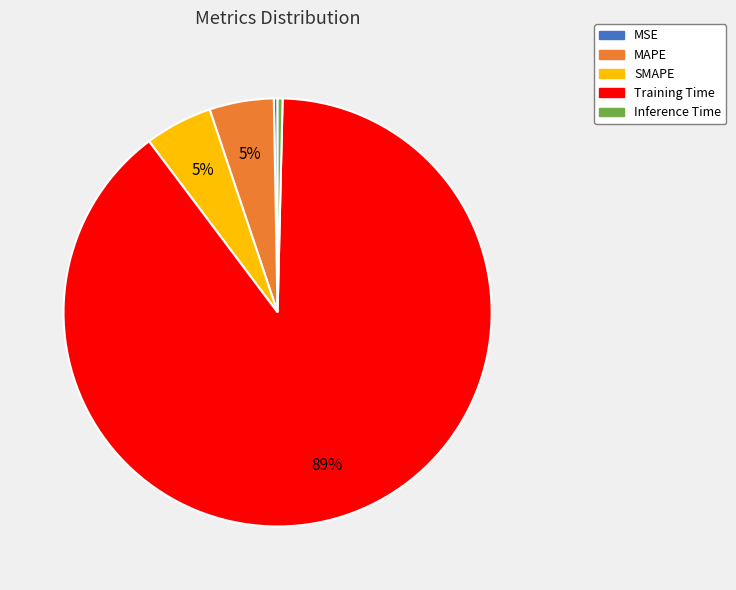

Which slice is the largest?

Training Time